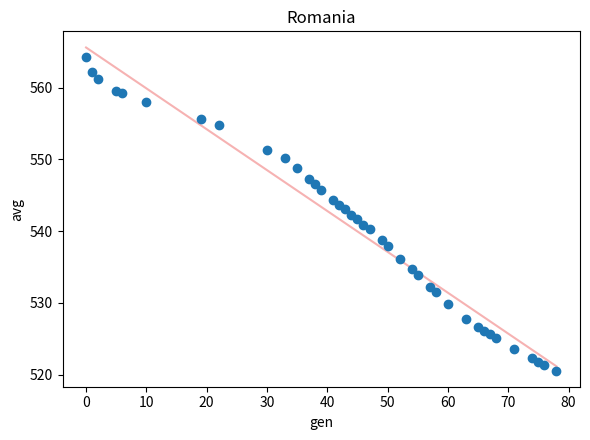

What is the range of Y values (max minus min)?

43.7